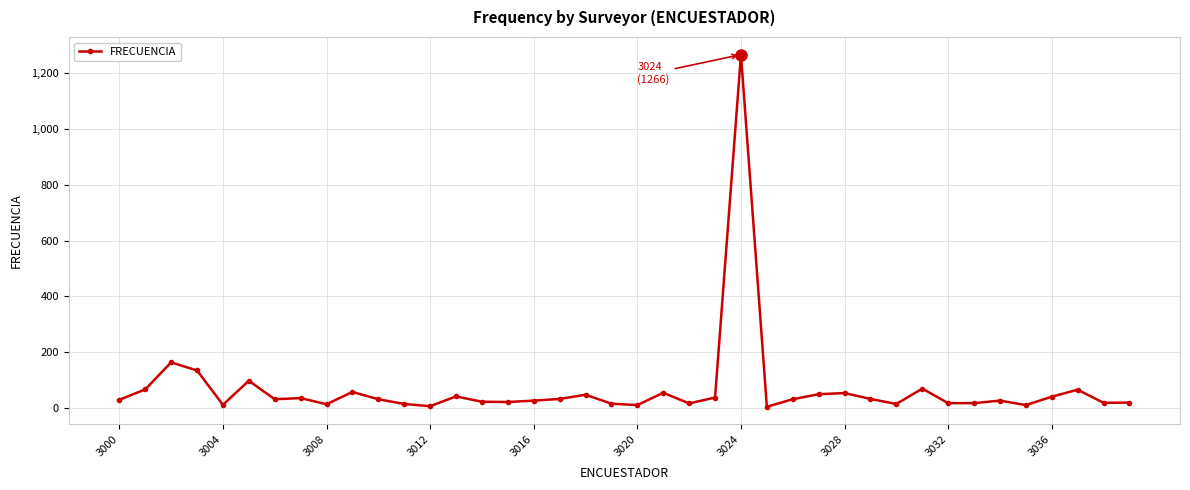

What is the difference between the maximum and minimum values?

1261